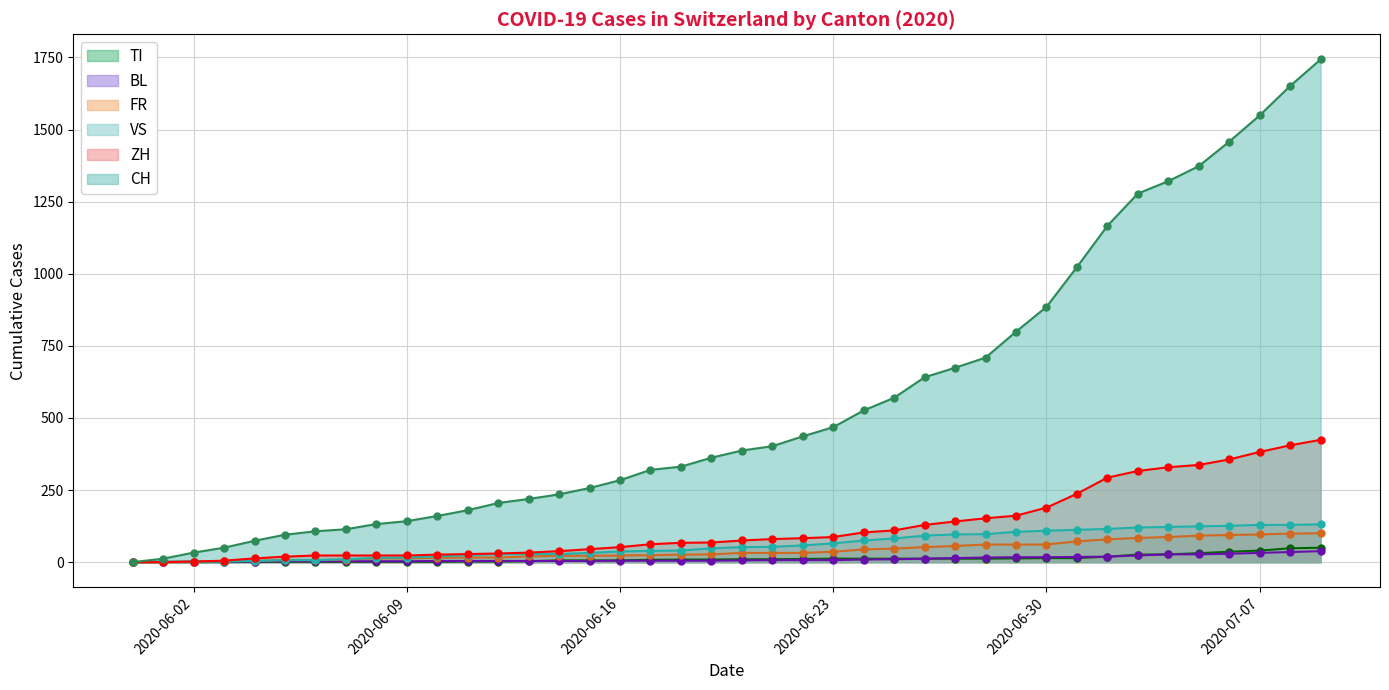

What are all the series names shown in the legend?

TI, BL, FR, VS, ZH, CH